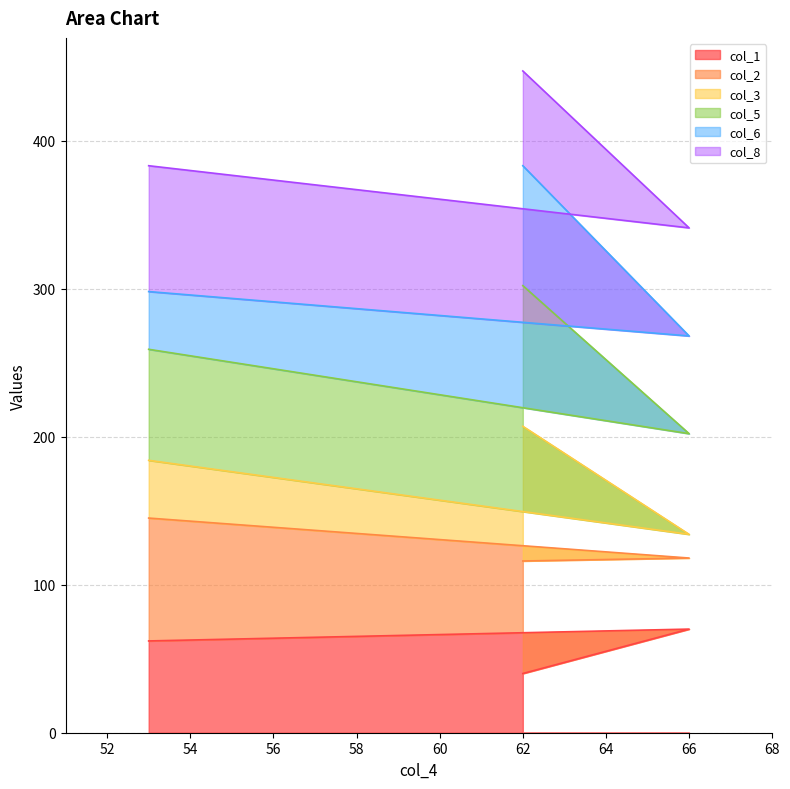

At which category is the sum across all series the highest?

62